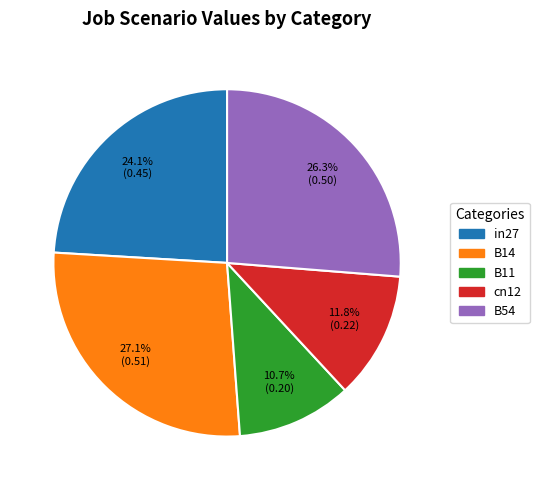

What portion of the pie excludes B14?

72.9%